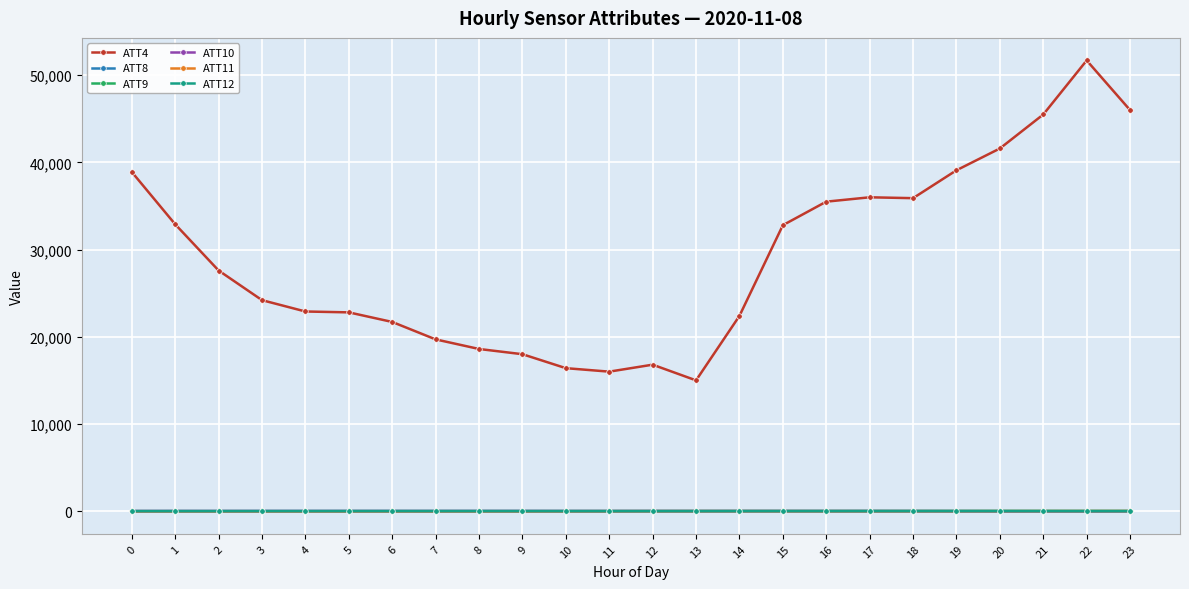

What is the value of the ATT10 point at the 2nd from the left?

9.5